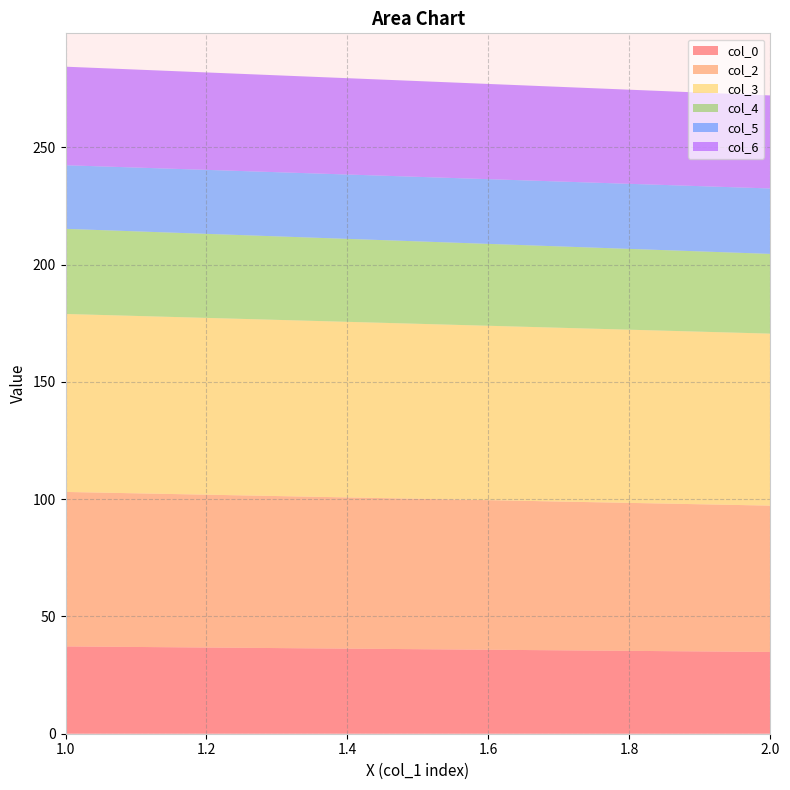

Reading right to left, what are all the values shown in this chart?

col_0: 2=34.9	1=37.2
col_2: 2=62.4	1=65.8
col_3: 2=73.3	1=75.9
col_4: 2=34.0	1=36.3
col_5: 2=27.9	1=27.1
col_6: 2=39.7	1=42.0